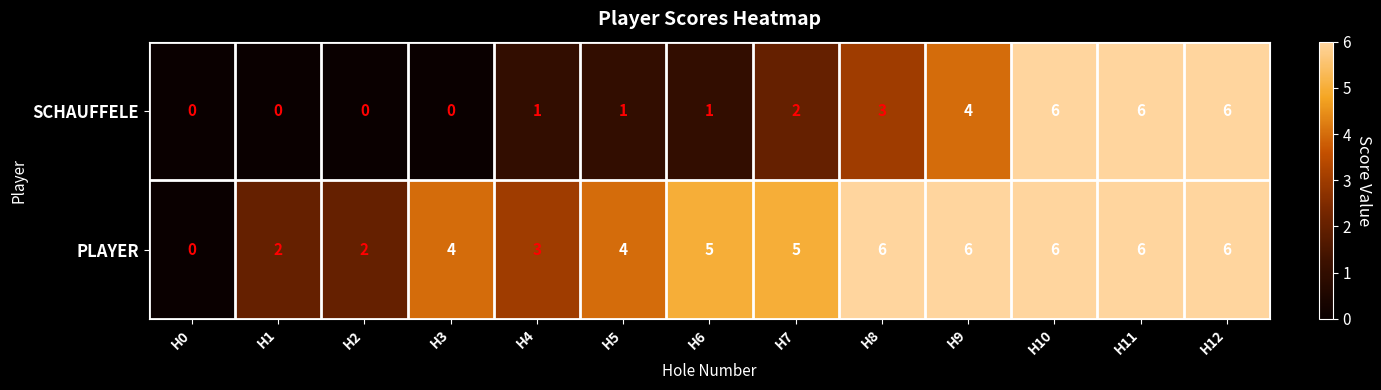

Is it true that PLAYER equals 0 at H0?

True